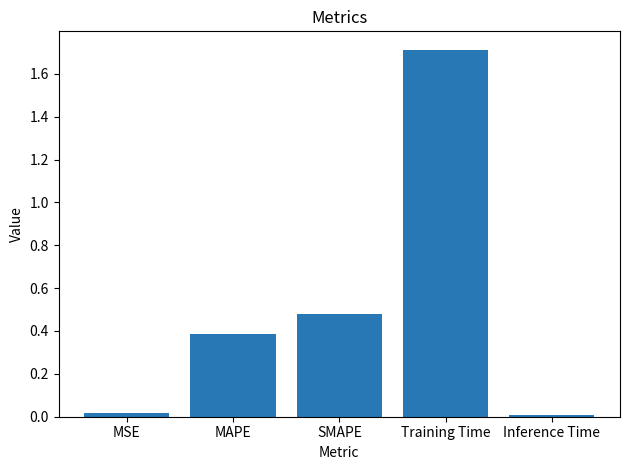

Which category has the highest value across all series?

Training Time